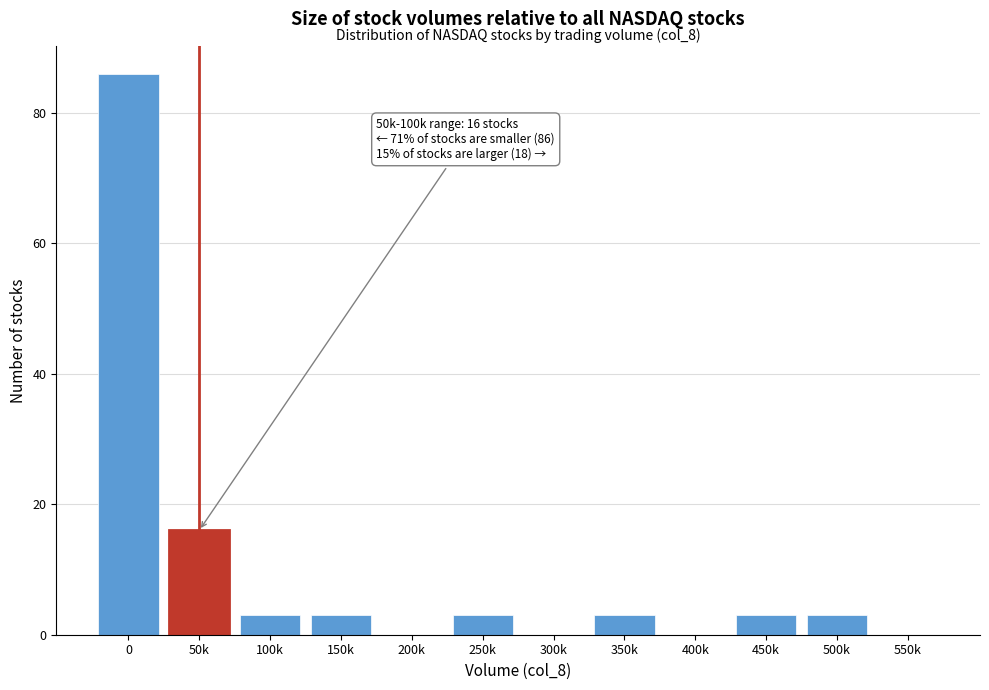

Reading left to right, what are all the values shown in this chart?

0=86	50k=16	100k=3	150k=3	200k=0	250k=3	300k=0	350k=3	400k=0	450k=3	500k=3	550k=0